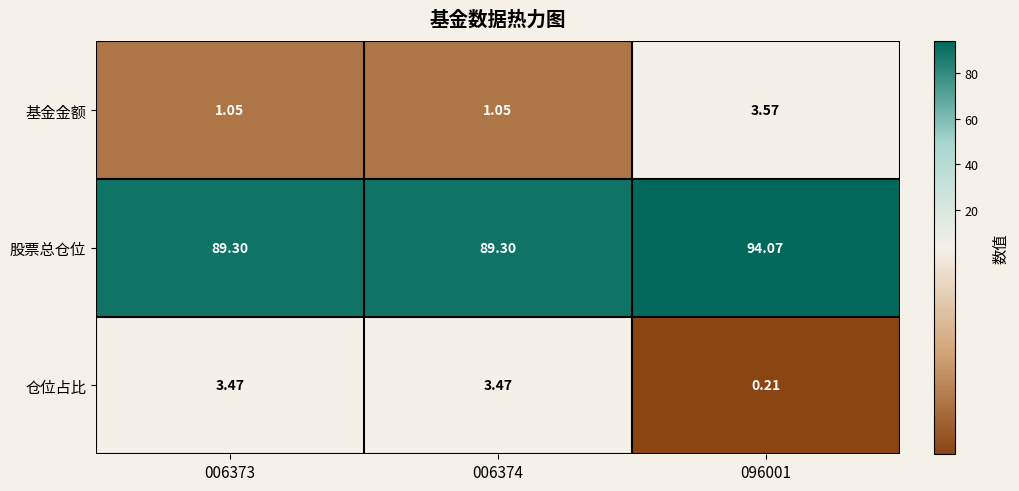

At 006373, list the series in order from smallest to largest.

基金金额, 仓位占比, 股票总仓位